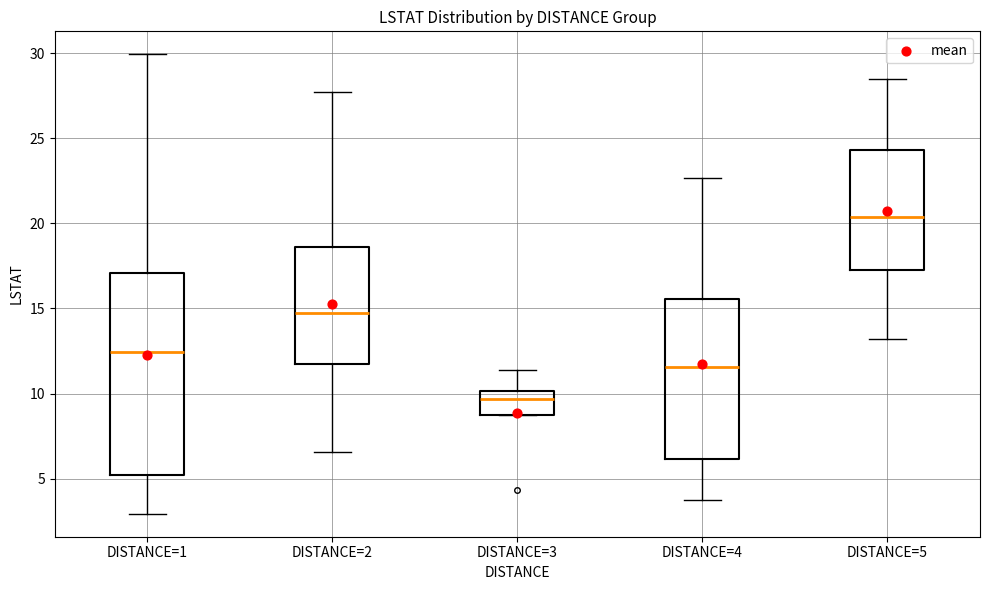

Comparing the boxes themselves (not the whiskers), which one is the tallest?

DISTANCE=1